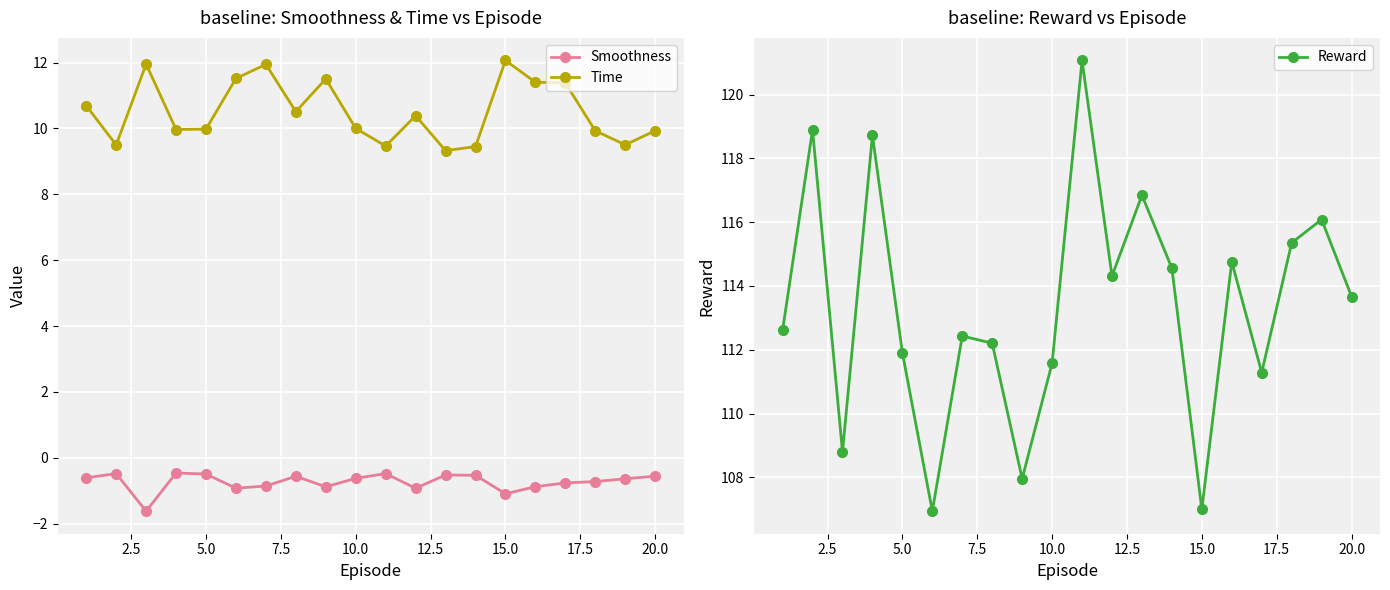

Reading left to right, list all the values displayed in this chart.

Smoothness: -0.6	-0.5	-1.6	-0.5	-0.5	-0.9	-0.9	-0.6	-0.9	-0.6	-0.5	-0.9	-0.5	-0.5	-1.1	-0.9	-0.8	-0.7	-0.6	-0.6
Time: 10.7	9.5	12.0	10.0	10.0	11.5	11.9	10.5	11.5	10.0	9.5	10.4	9.3	9.4	12.1	11.4	11.4	9.9	9.5	9.9
Reward: 112.6	118.9	108.8	118.7	111.9	106.9	112.4	112.2	108.0	111.6	121.1	114.3	116.8	114.6	107.0	114.8	111.3	115.4	116.1	113.7